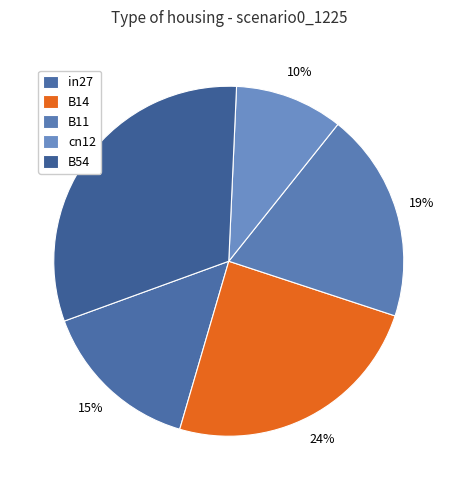

What is the change in value from B11 to cn12?

-0.3